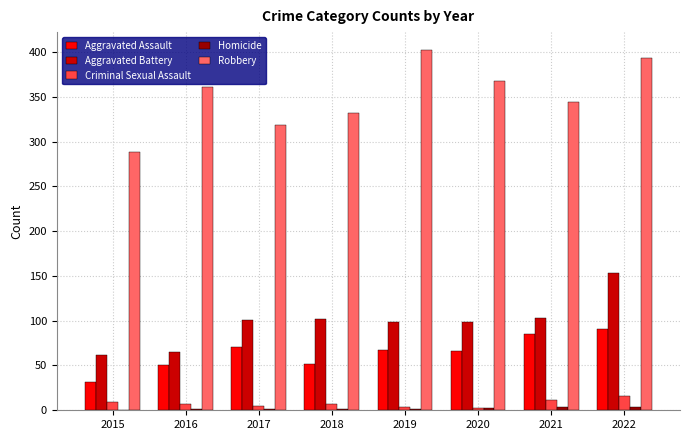

What is the greatest value displayed?

402